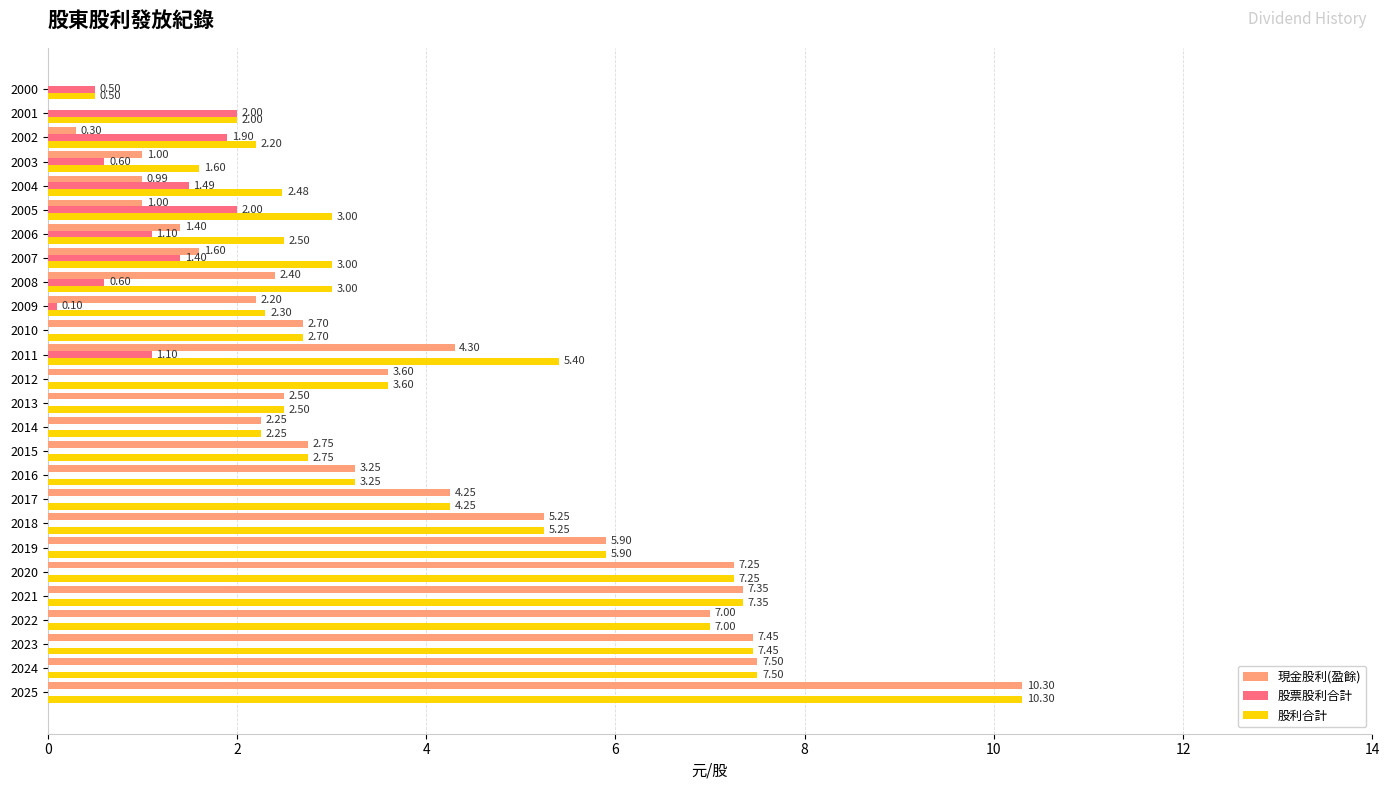

What is the highest value of the 股票股利合計 series?

2.0